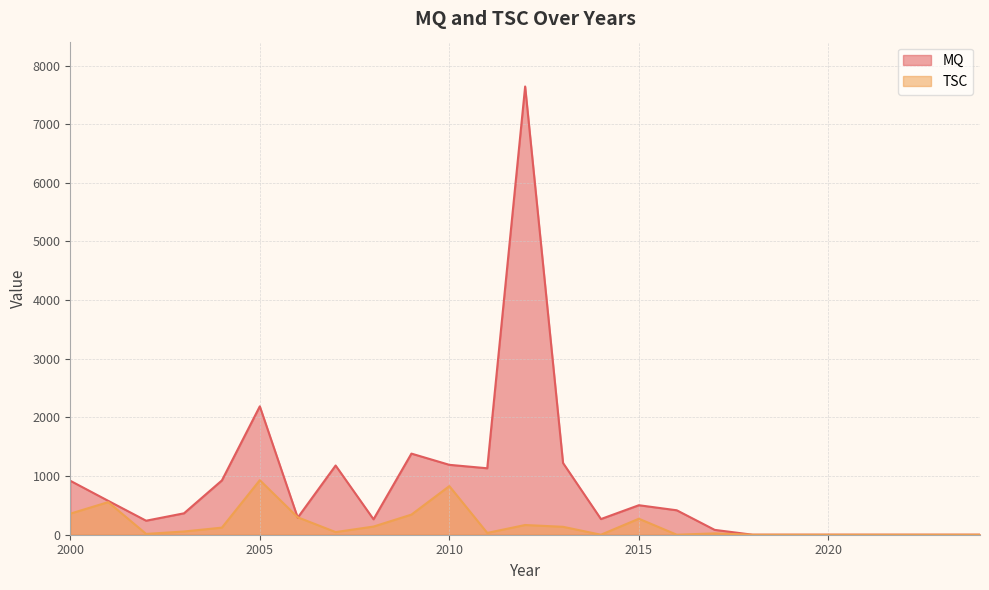

True or false: TSC has a value of 30.8 at 2011.

True